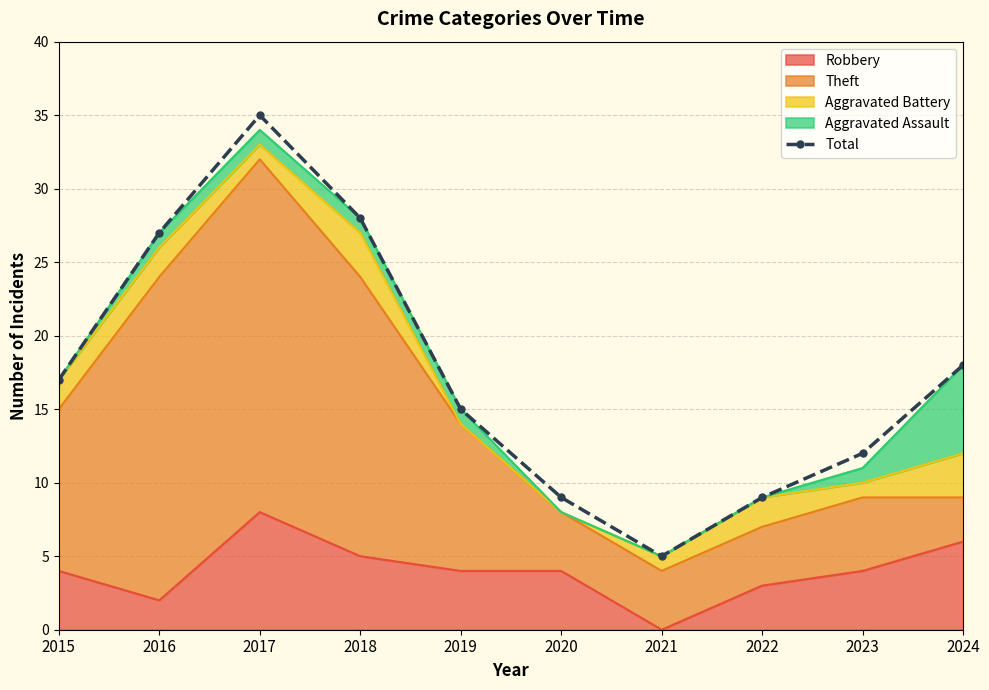

What is the difference between the second highest and second lowest values?

19